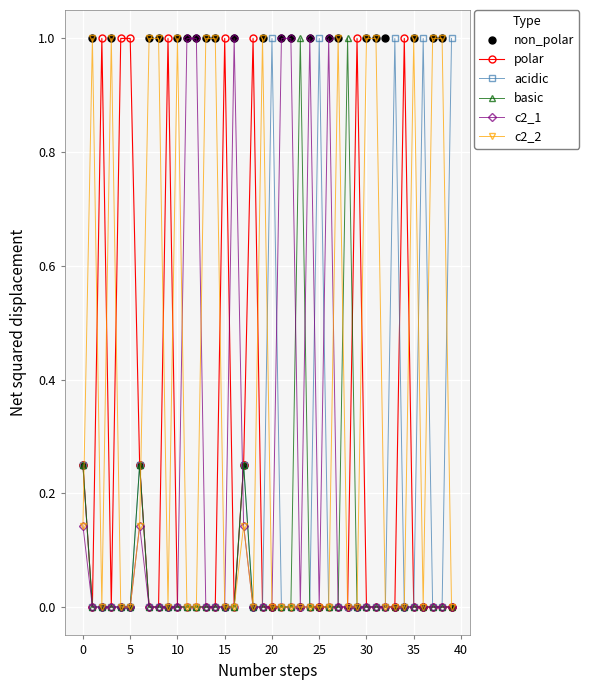

What is the maximum value shown in the chart?

1.0